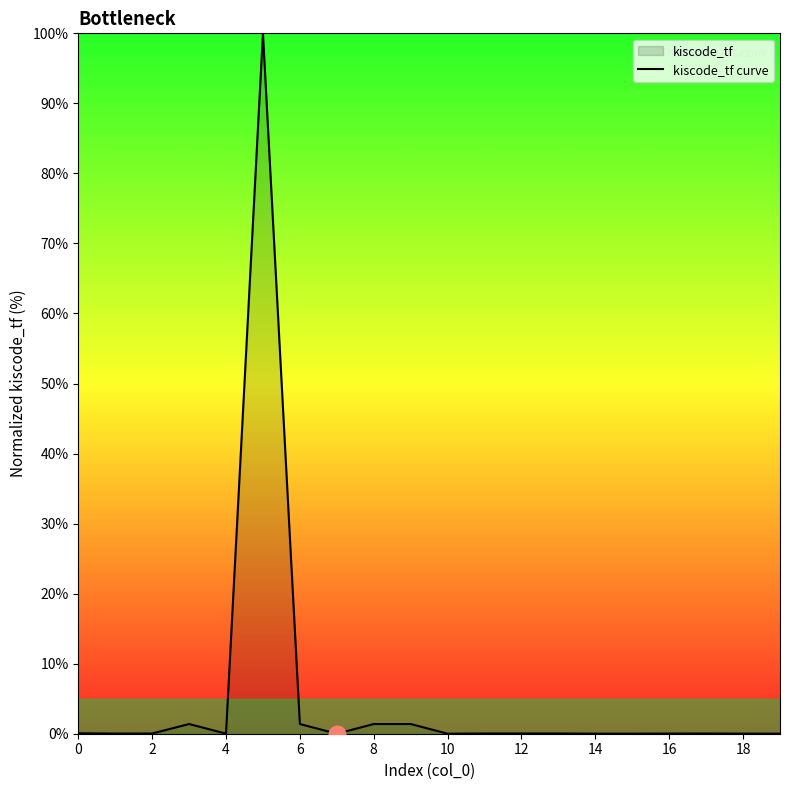

What is the difference between the maximum and minimum values?

100.0